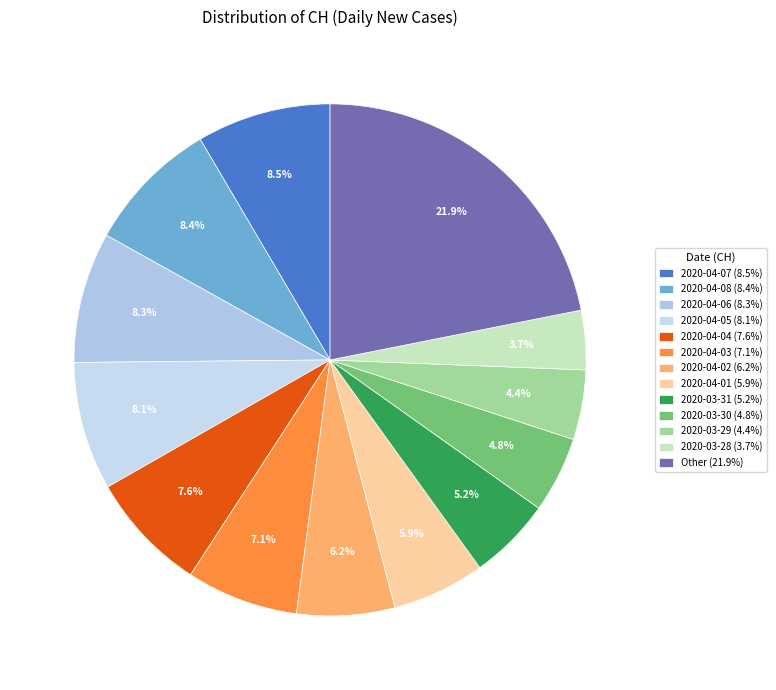

Is there a majority slice in this chart?

No